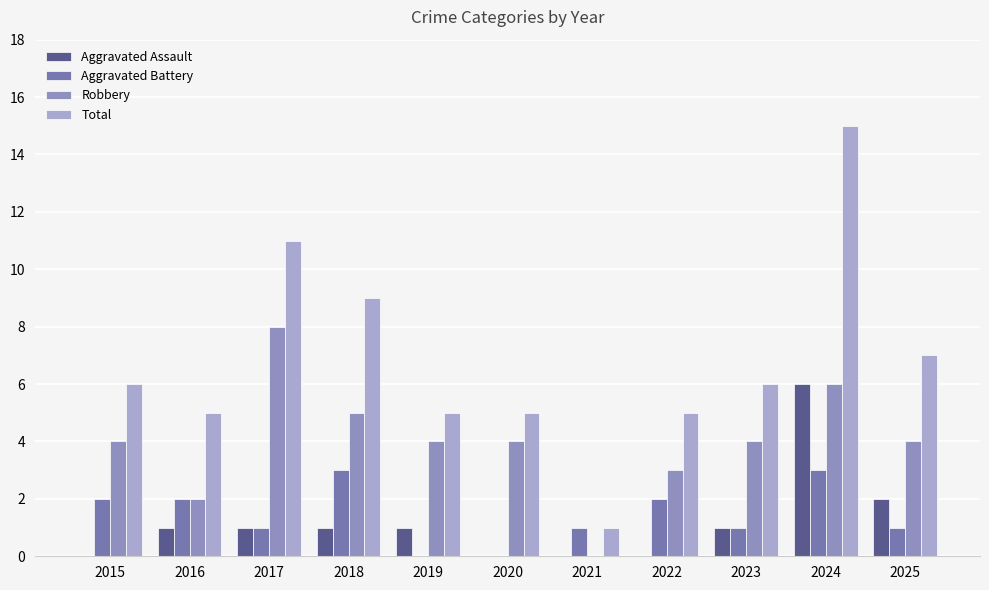

Which series has the widest spread of values?

Total